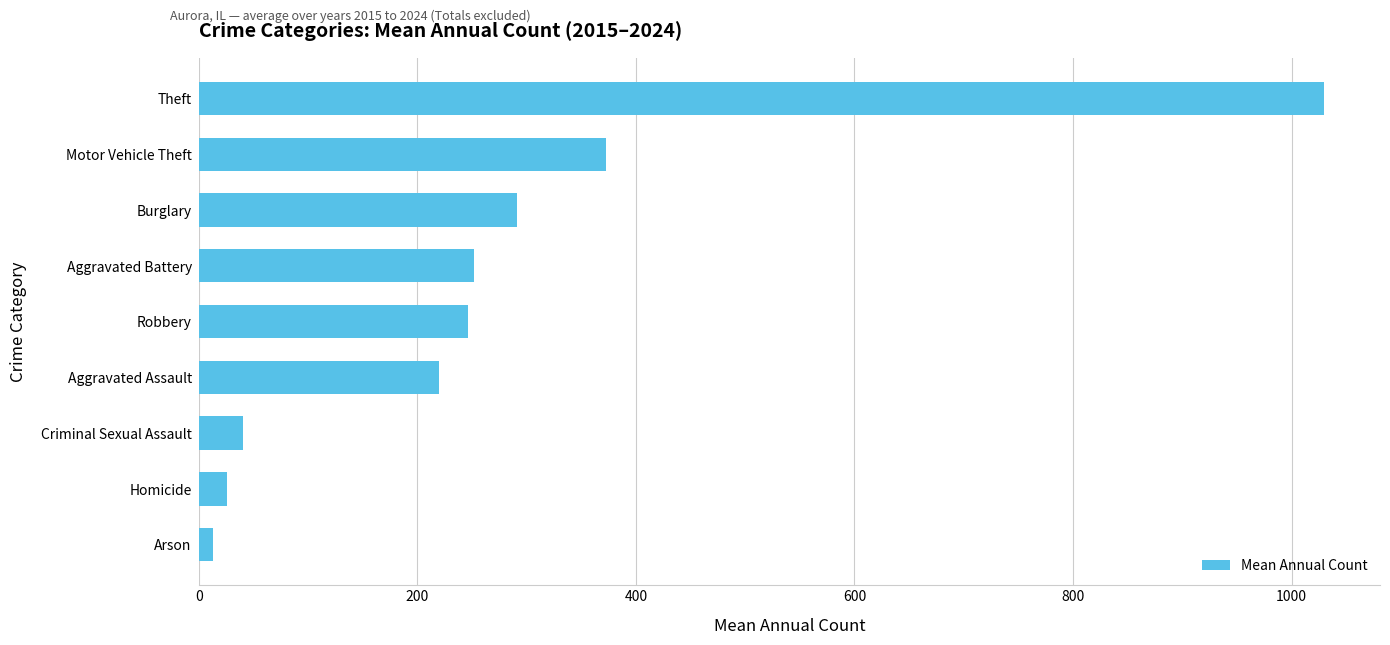

How many bars are there in total?

9